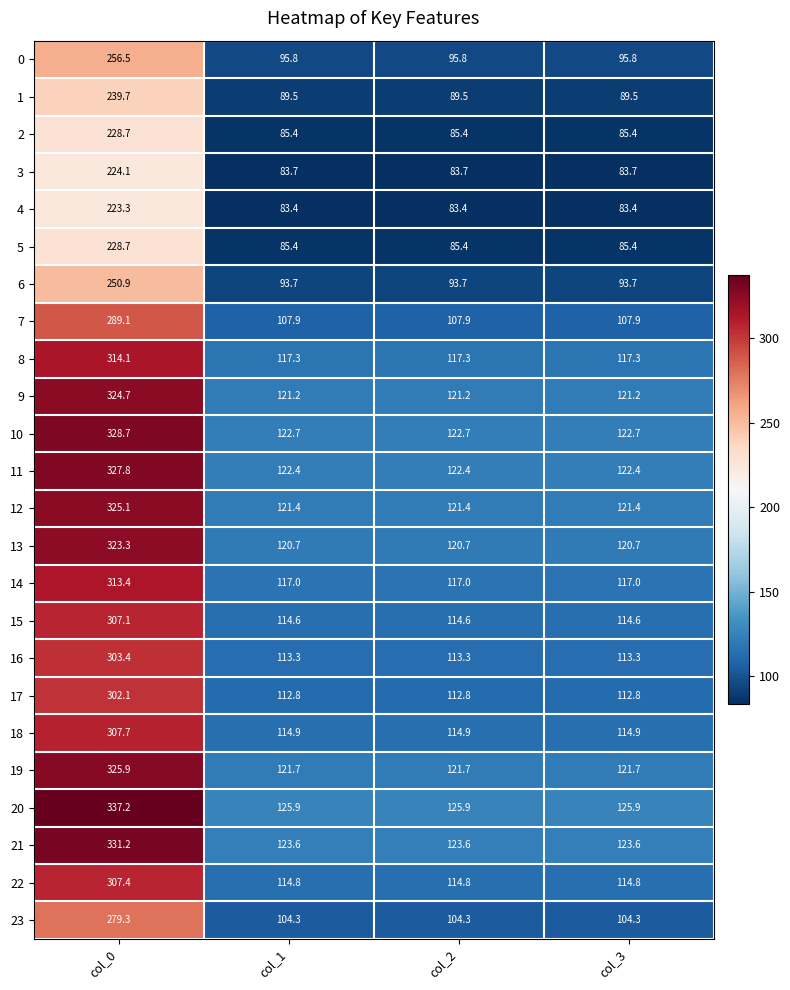

What is the average value of the 15 series?

162.7